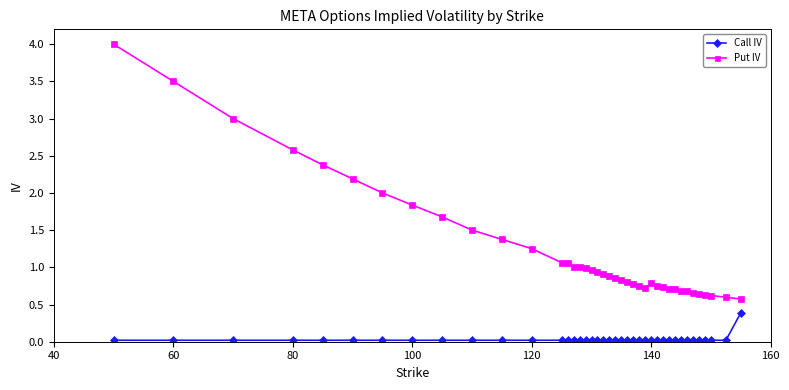

Which series has the widest spread of values?

Put IV